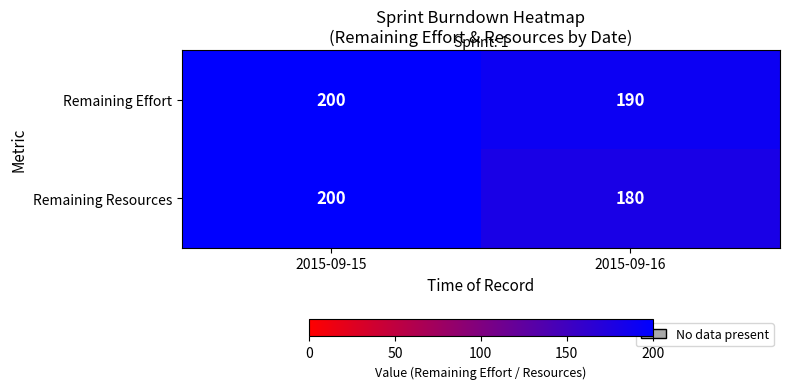

Reading left to right, extract all data points from this chart.

Remaining Effort: 2015-09-15=200	2015-09-16=190
Remaining Resources: 2015-09-15=200	2015-09-16=180